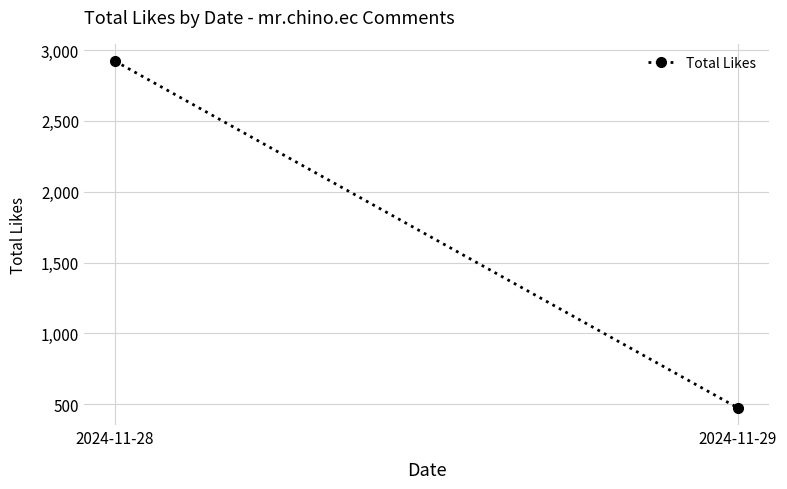

What is the approximate value at 2024-11-28, to the nearest 10?

2920